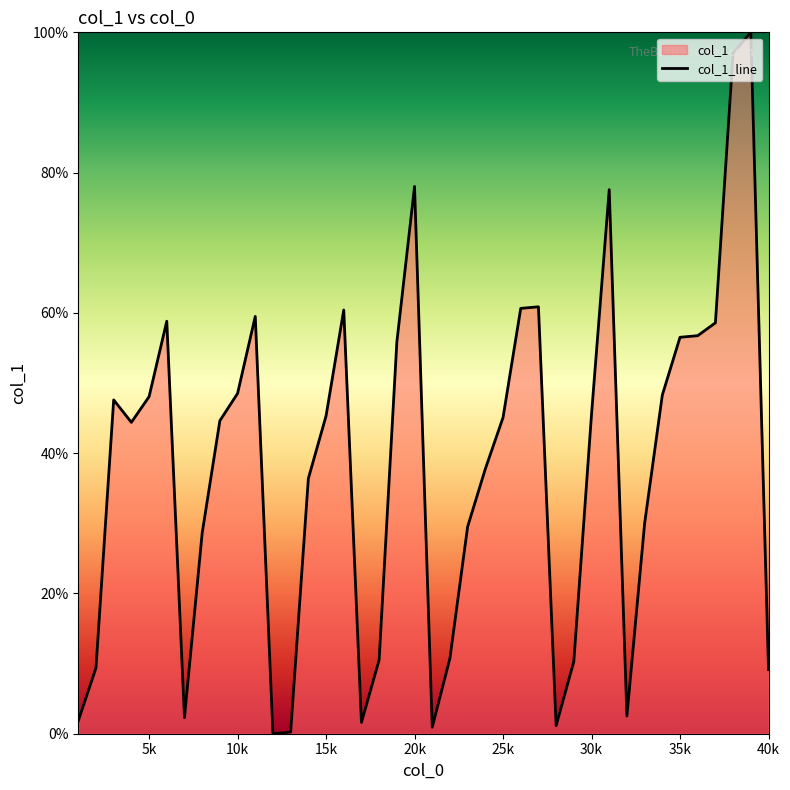

What is the maximum value shown in the chart?

100.0